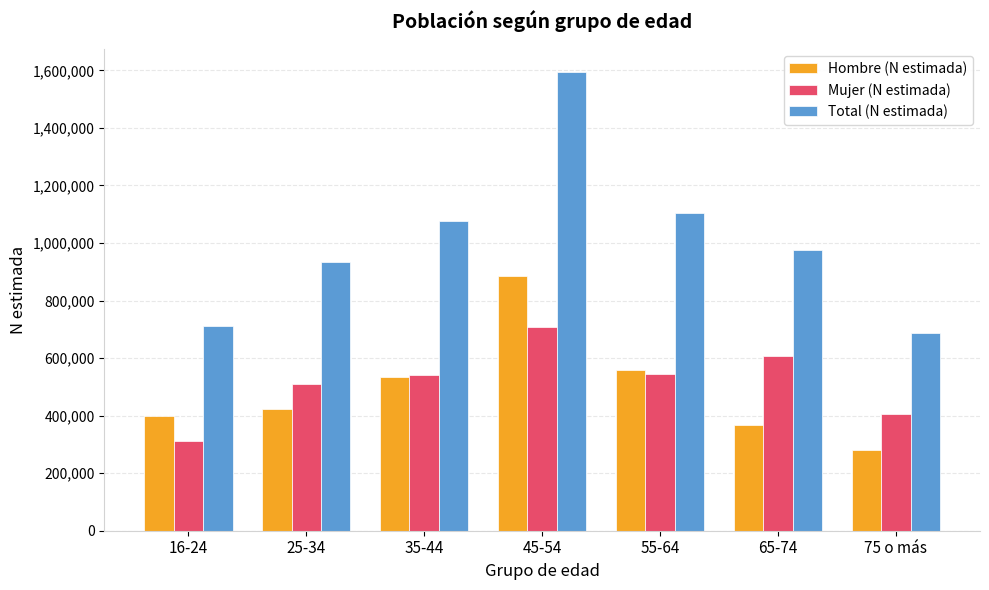

The value of Total (N estimada) at 45-54 is 1595263. True or false?

True